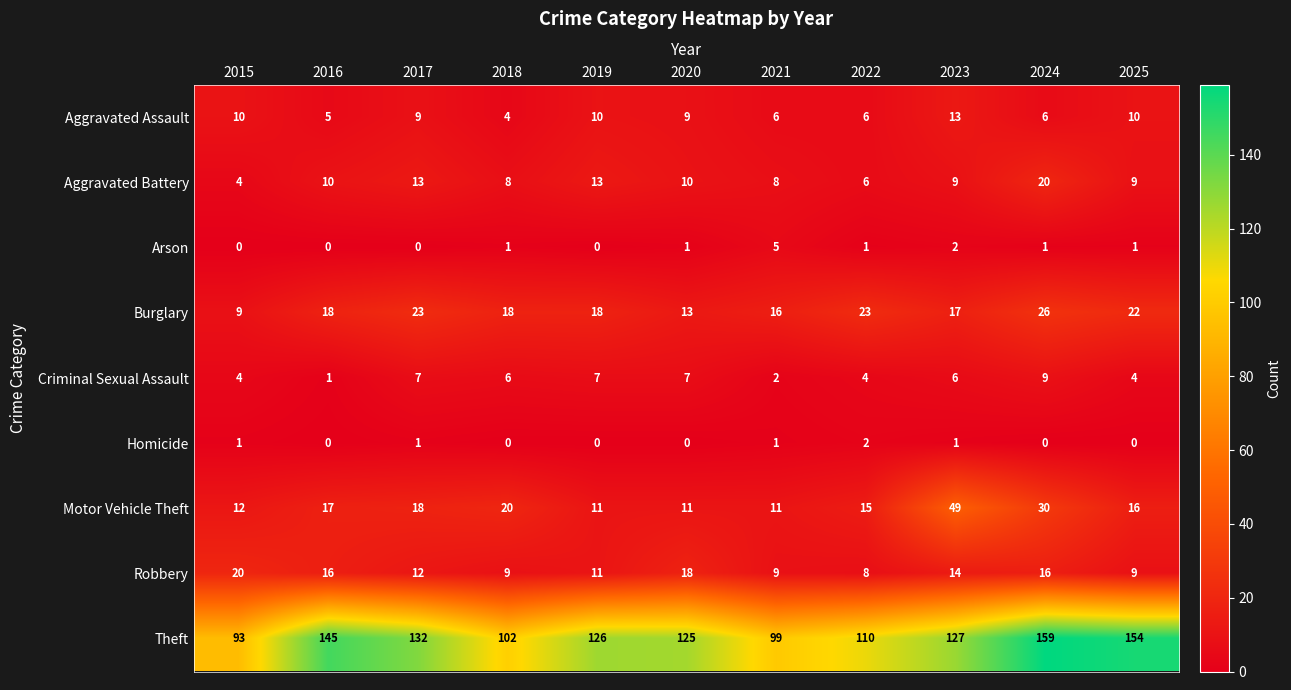

What is the sum of all Robbery values?

142